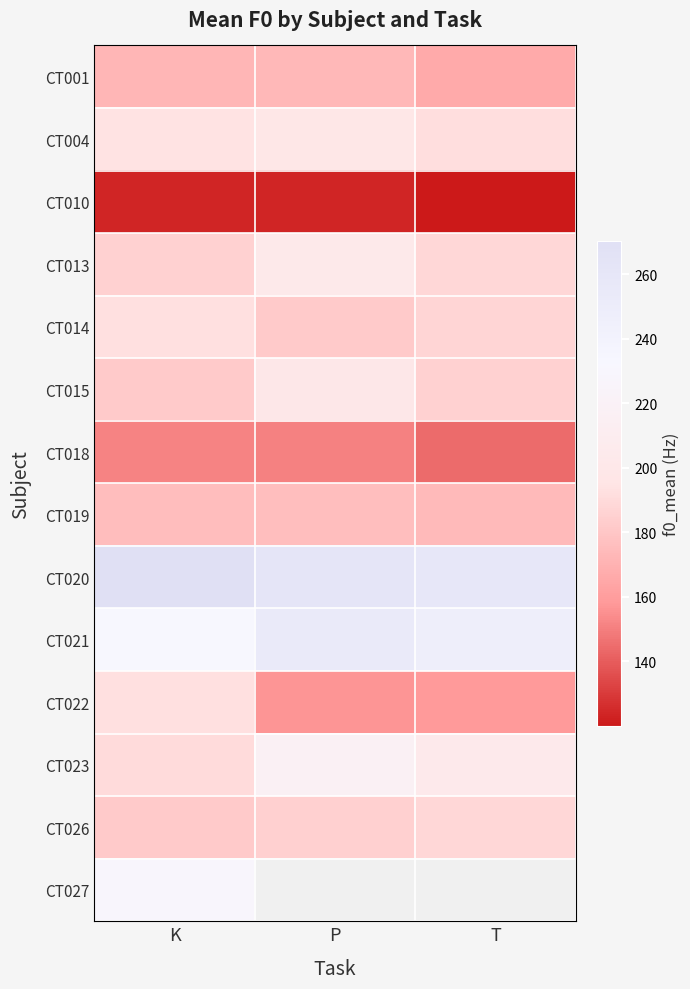

What is the average value of the CT018 series?

148.8